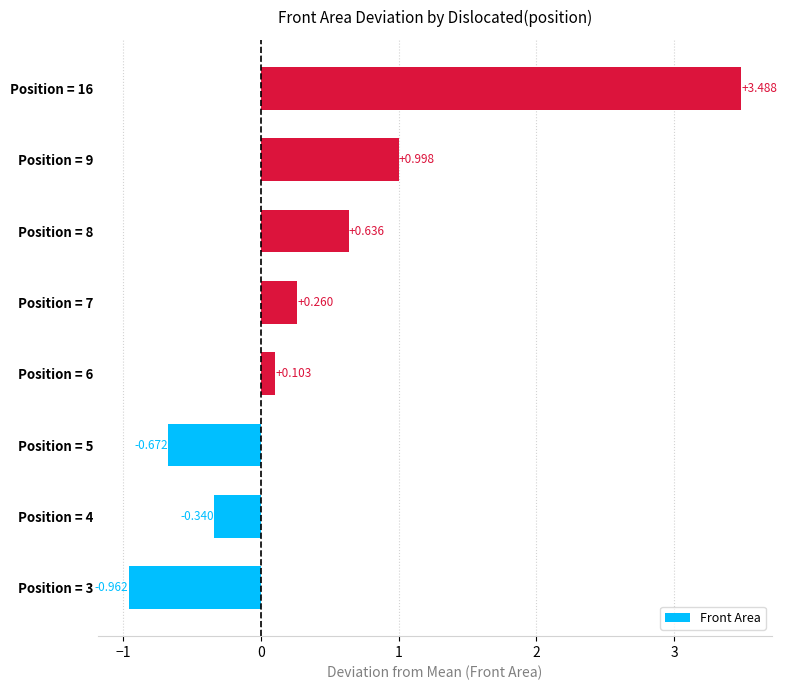

Are the bars grouped side by side (vs. stacked)?

No